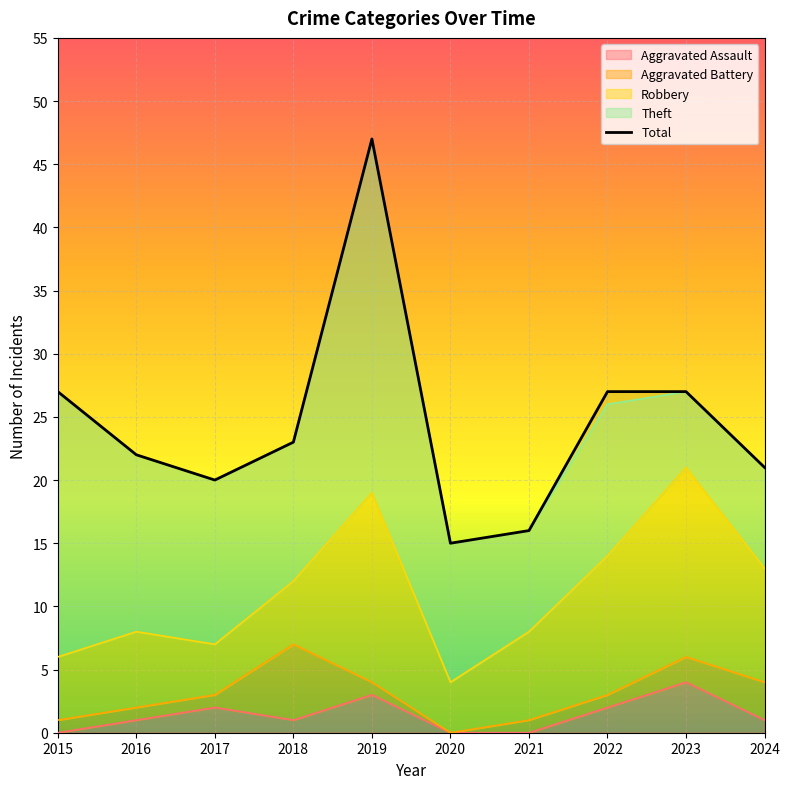

What value does the data have at 2017, to the nearest 10?

20